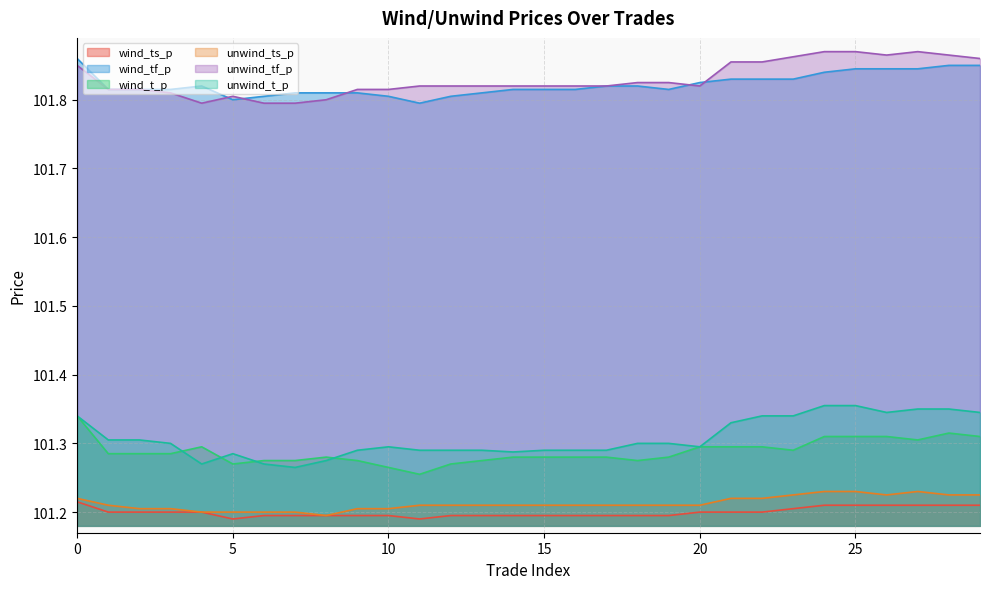

What is the approximate value of wind_tf_p at 28?

101.8